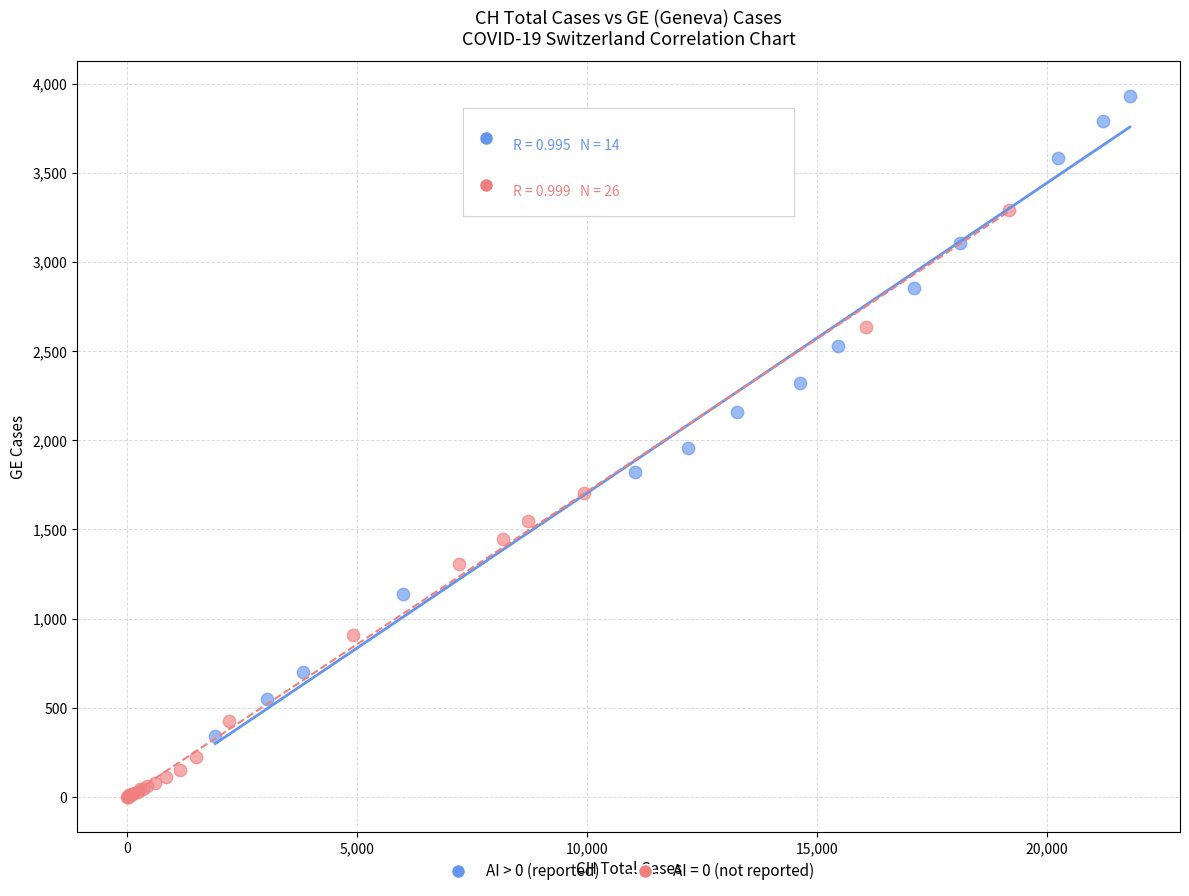

Which series reaches the maximum Y coordinate?

AI > 0 (reported)